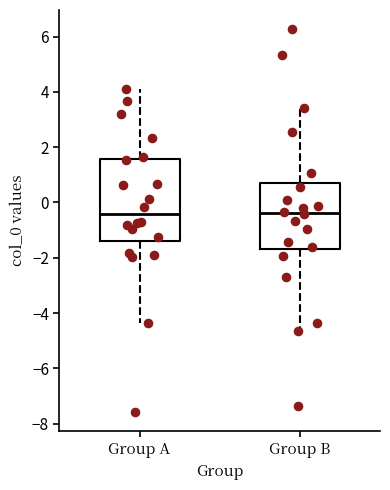

Where does the upper whisker of the box for Group A end on the y-axis? The values are not printed on the chart, so give them approximately, as read against the axis.

4.2